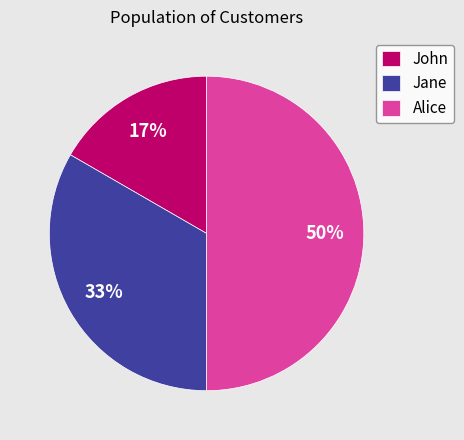

Count the number of slices in the pie.

3